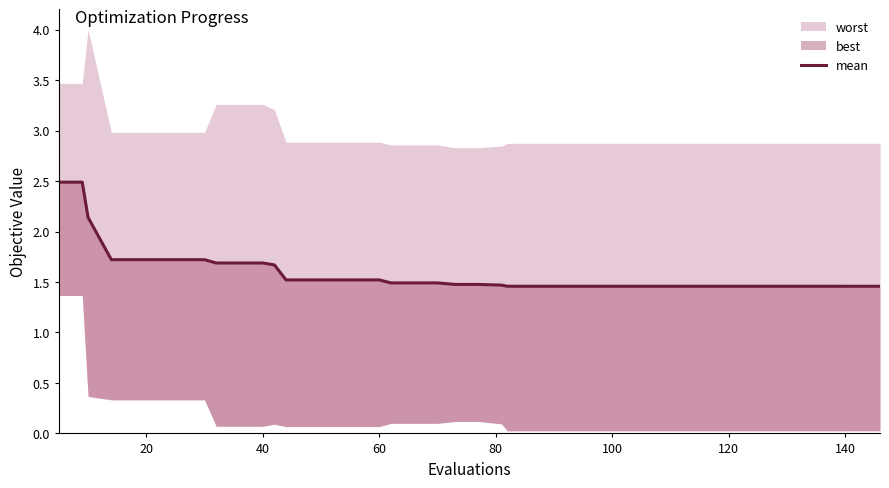

Does the chart have visible grid lines?

No